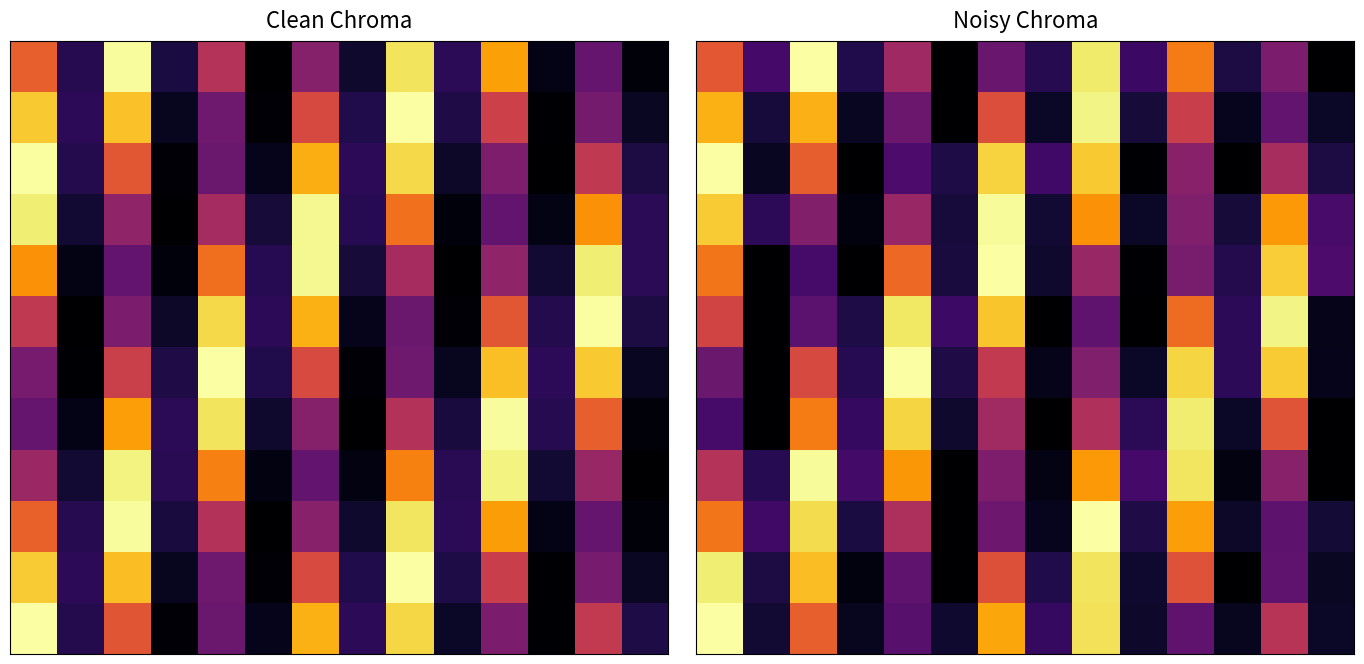

How many series are shown in this chart?

12